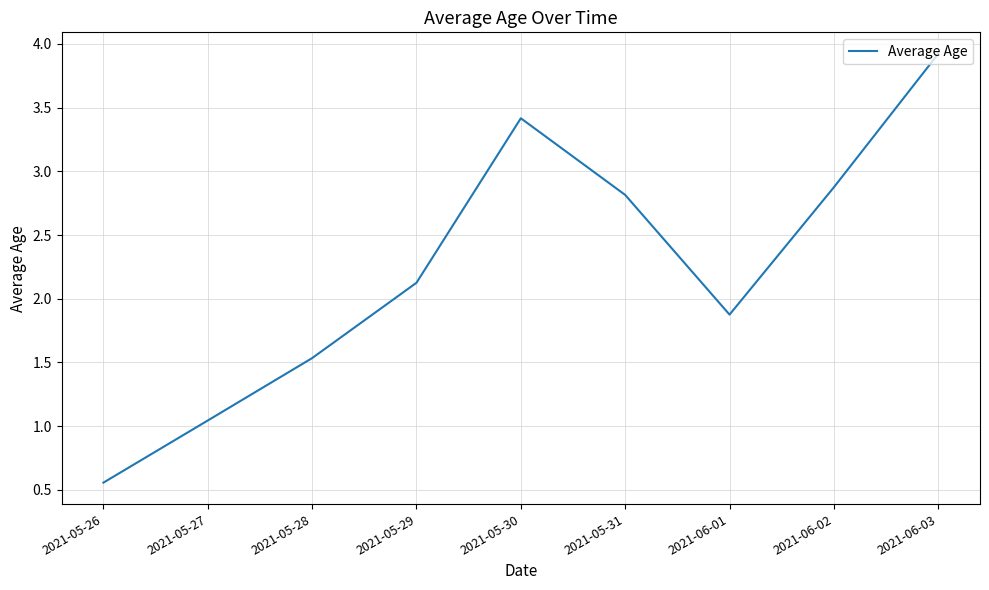

What is the average value?

2.2